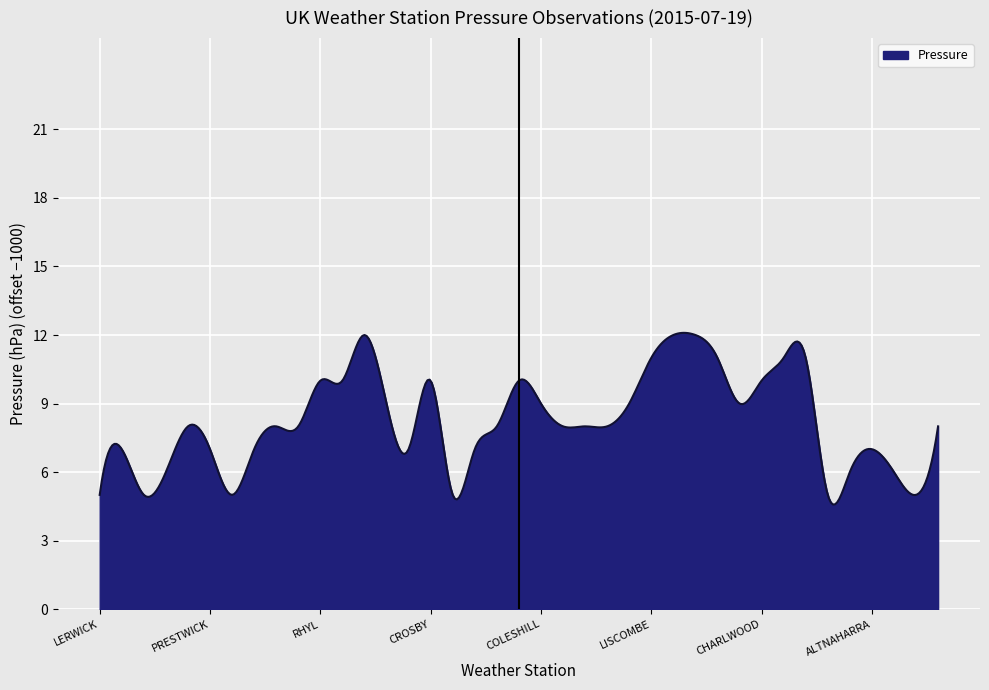

Does the chart have visible grid lines?

Yes